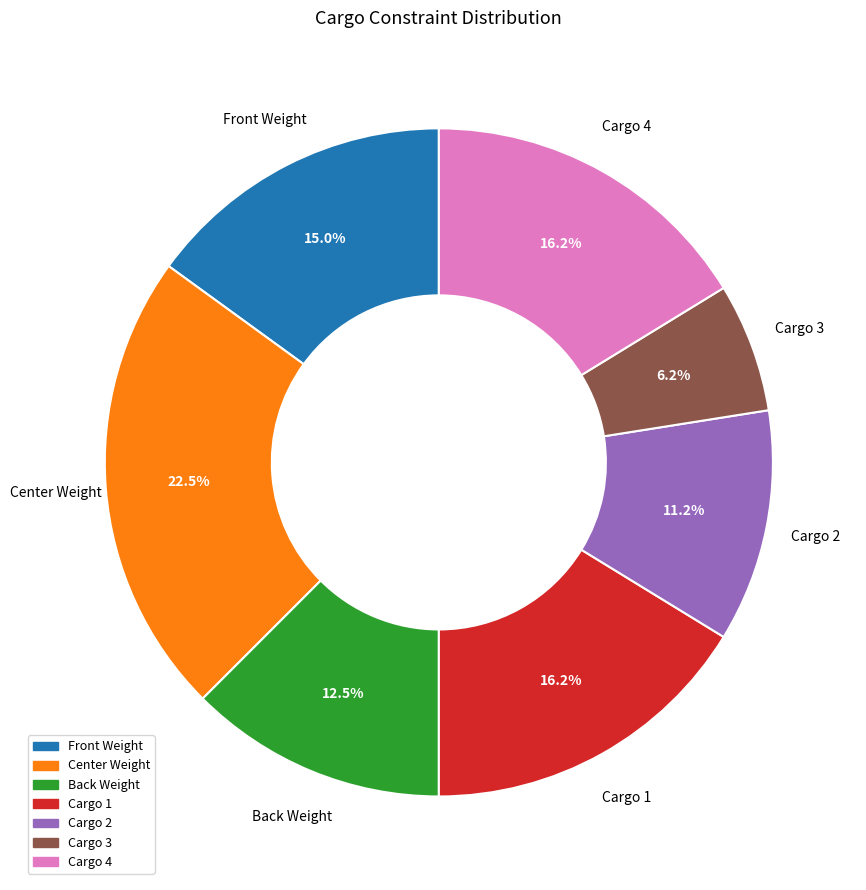

Count the number of slices in the pie.

7